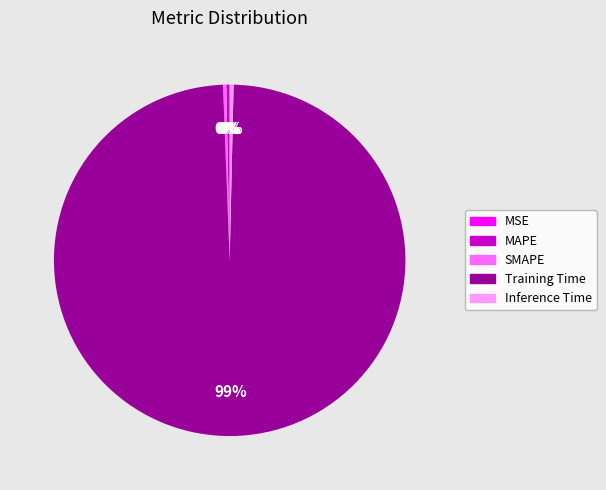

True or false: Training Time accounts for 89% of the total.

False